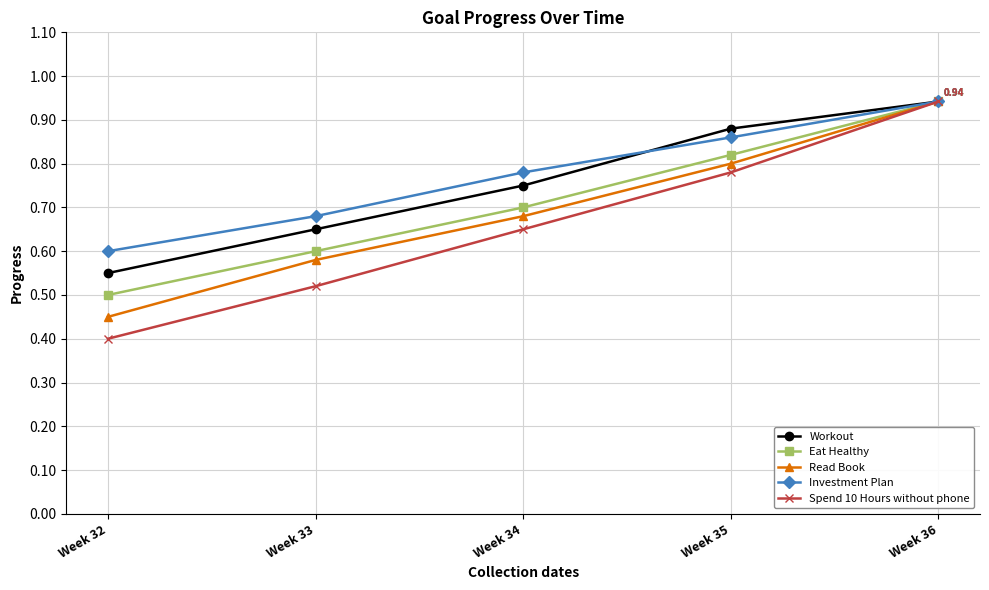

What are all the series names shown in the legend?

Workout, Eat Healthy, Read Book, Investment Plan, Spend 10 Hours without phone